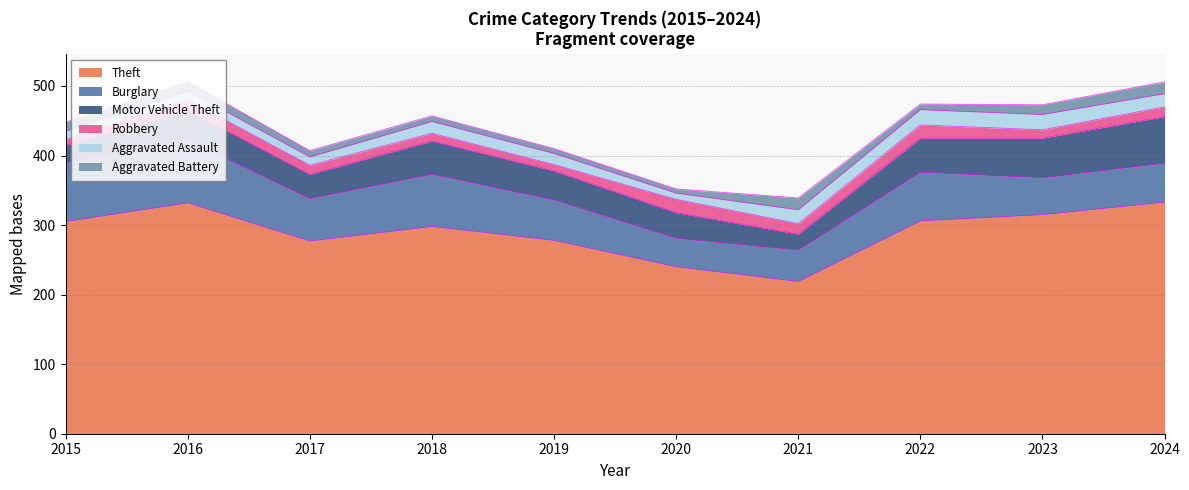

Reading right to left, what are all the values shown in this chart?

Theft: 333	315	306	219	240	278	298	277	332	305
Burglary: 56	53	70	45	41	58	75	61	90	85
Motor Vehicle Theft: 67	57	49	23	37	42	48	35	43	25
Robbery: 14	12	19	15	19	9	11	13	15	8
Aggravated Assault: 19	22	22	20	9	16	17	12	13	12
Aggravated Battery: 17	14	8	17	6	7	8	9	13	13